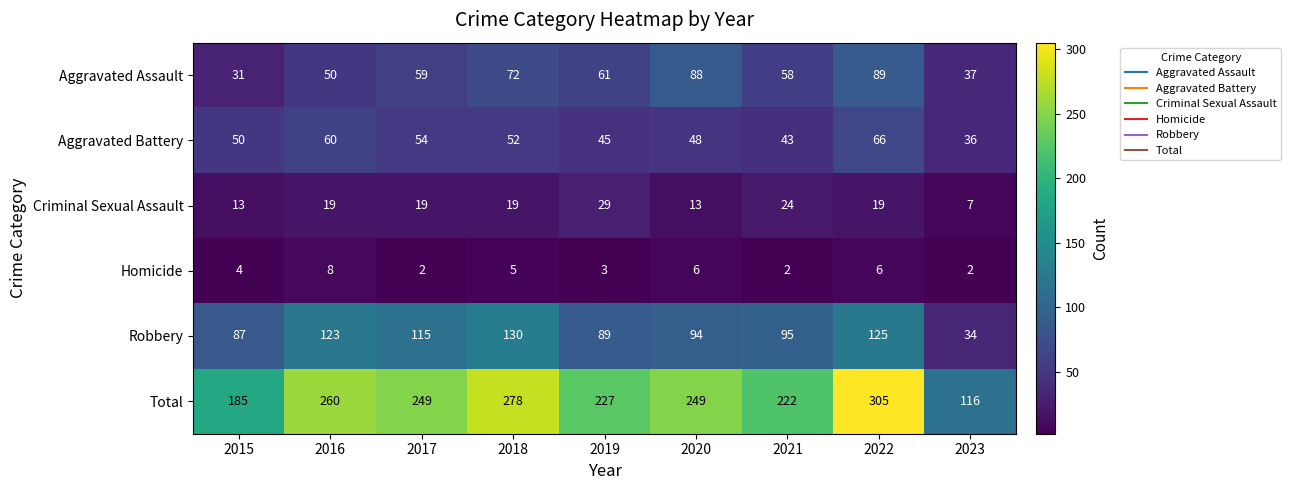

How many Aggravated Assault values are between 50 and 72?

5